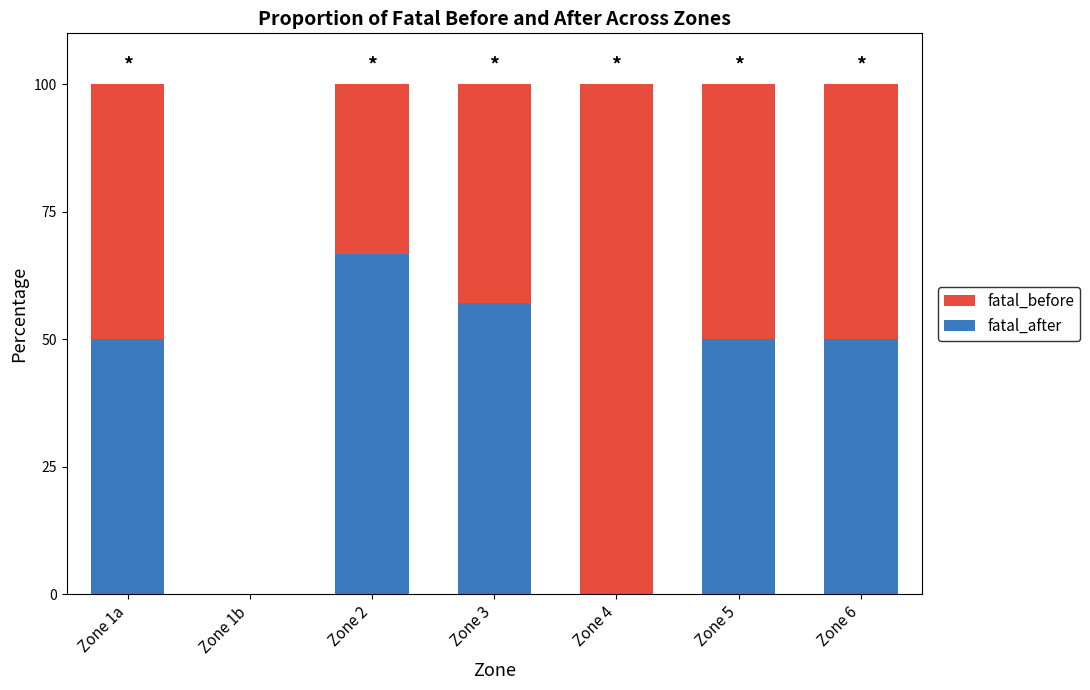

What is the total value across all series at Zone 3?

100.0